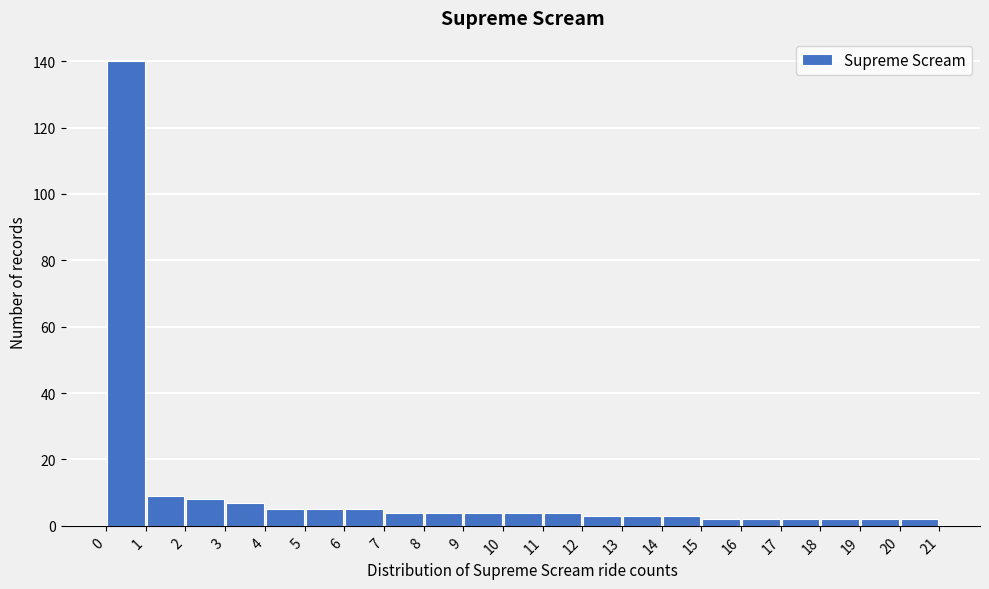

How tall is the bar that spans 14 to 15 on the x-axis? The values are not printed on the chart, so give them approximately, as read against the axis.

4